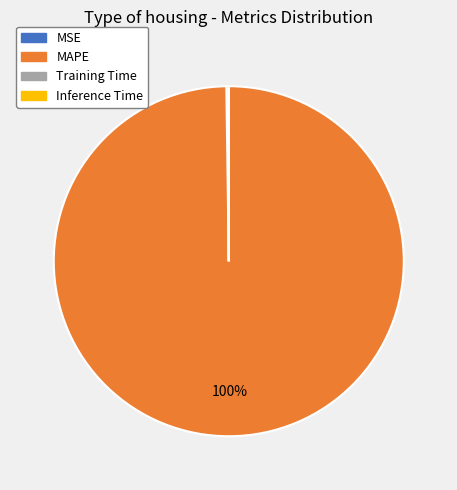

To the nearest percent, what portion does MAPE represent?

100%